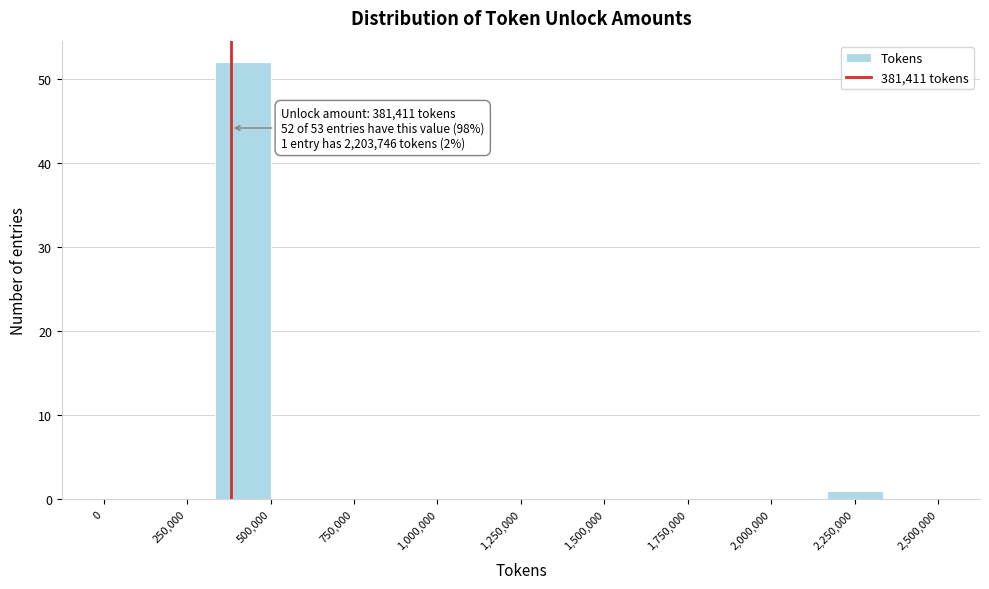

Read against the x-axis, roughly where is the centre of the tallest bar?

400000